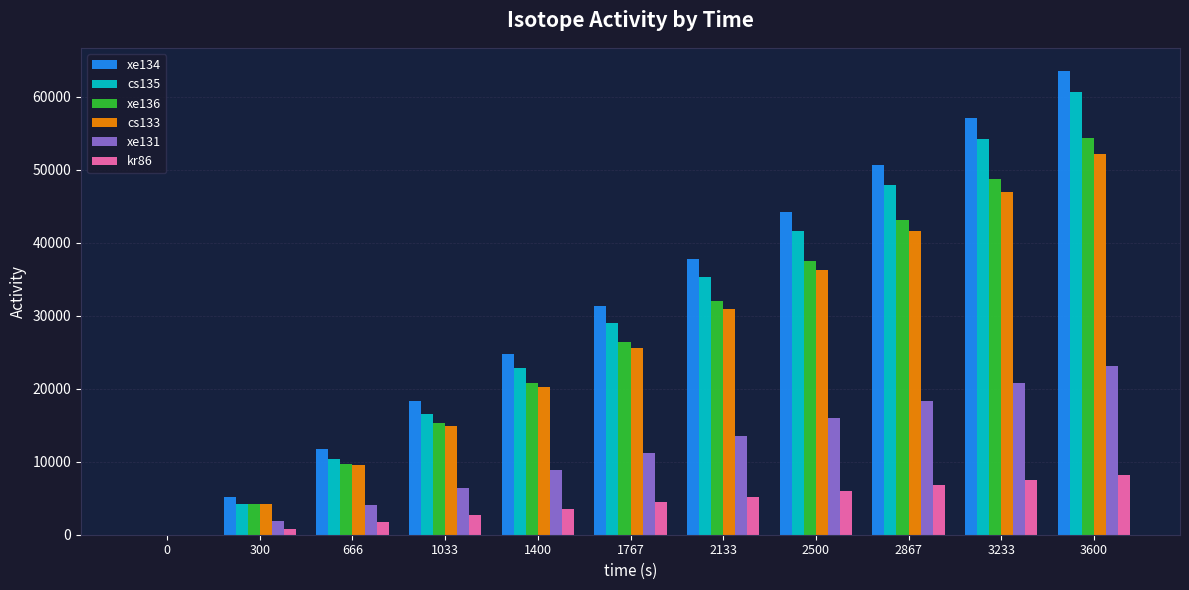

The value of cs135 at 2133 is 52492.6. True or false?

False